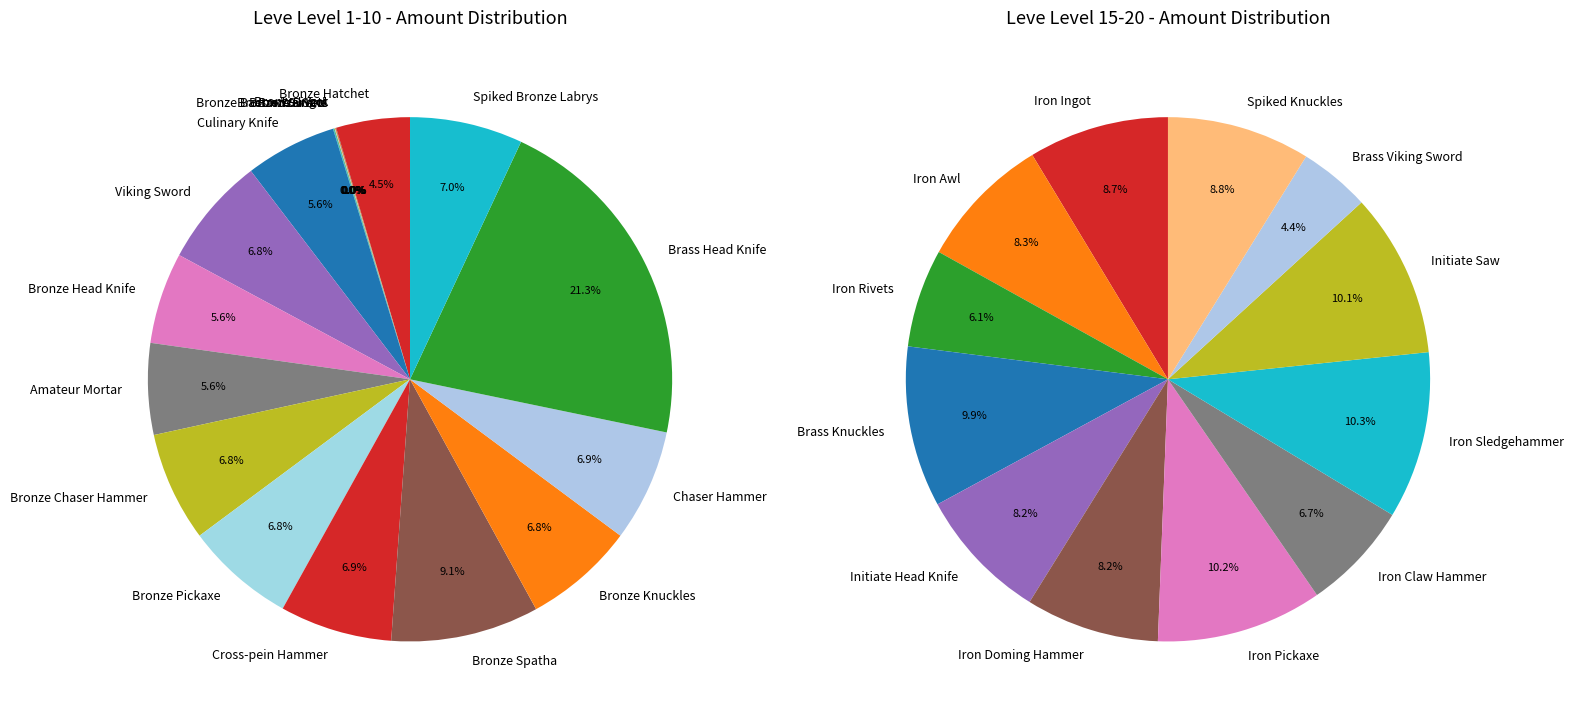

Is there a majority slice in this chart?

No